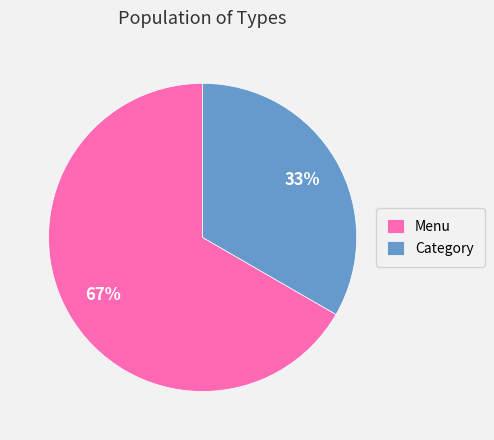

What percentage is the Category slice, to the nearest percent?

33%